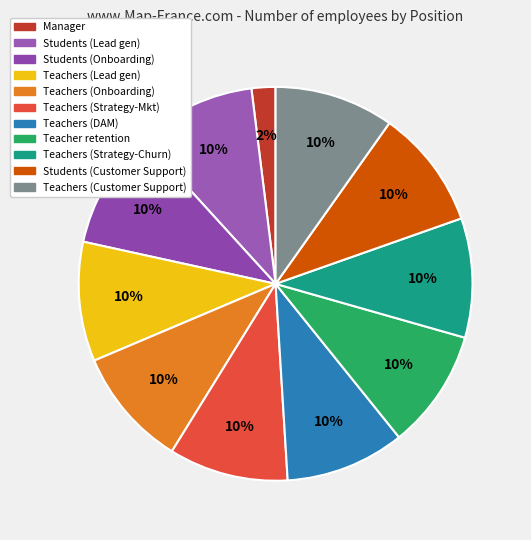

To the nearest percent, what is the difference between the largest and smallest slice percentages?

8%